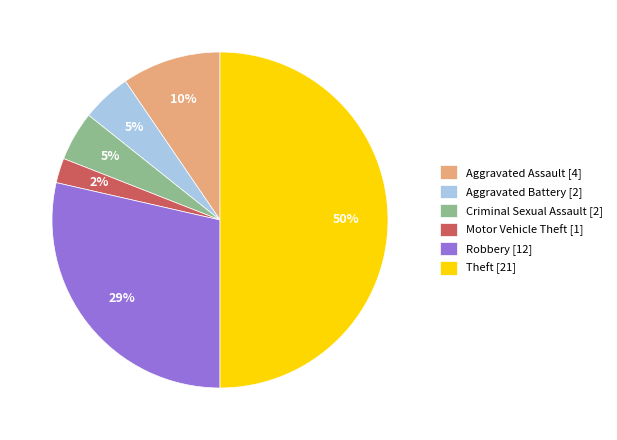

To the nearest percent, what is the average slice percentage?

17%